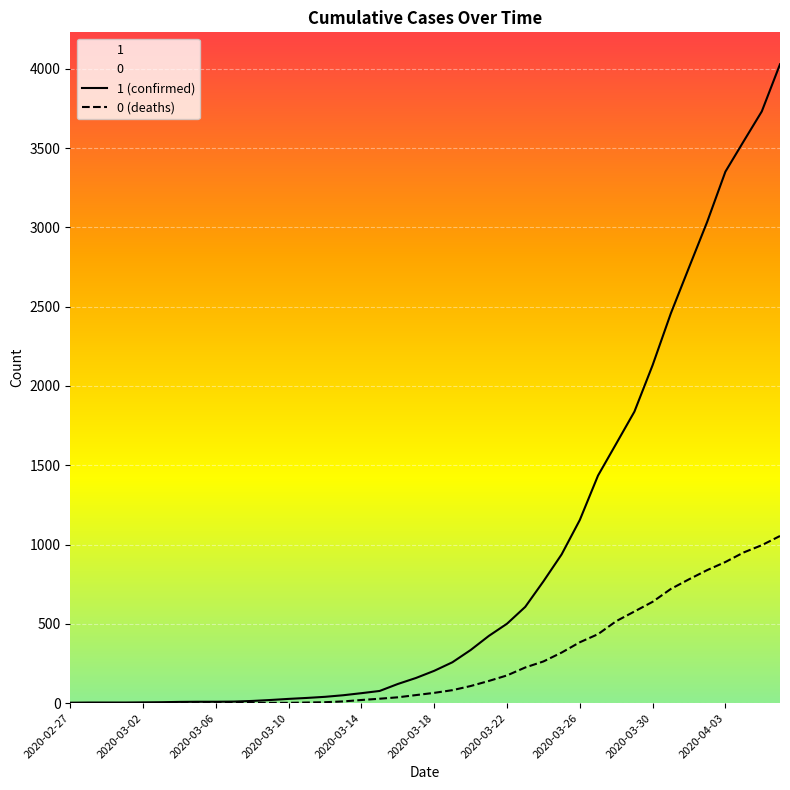

Which series has the largest total across all categories?

1 (confirmed)